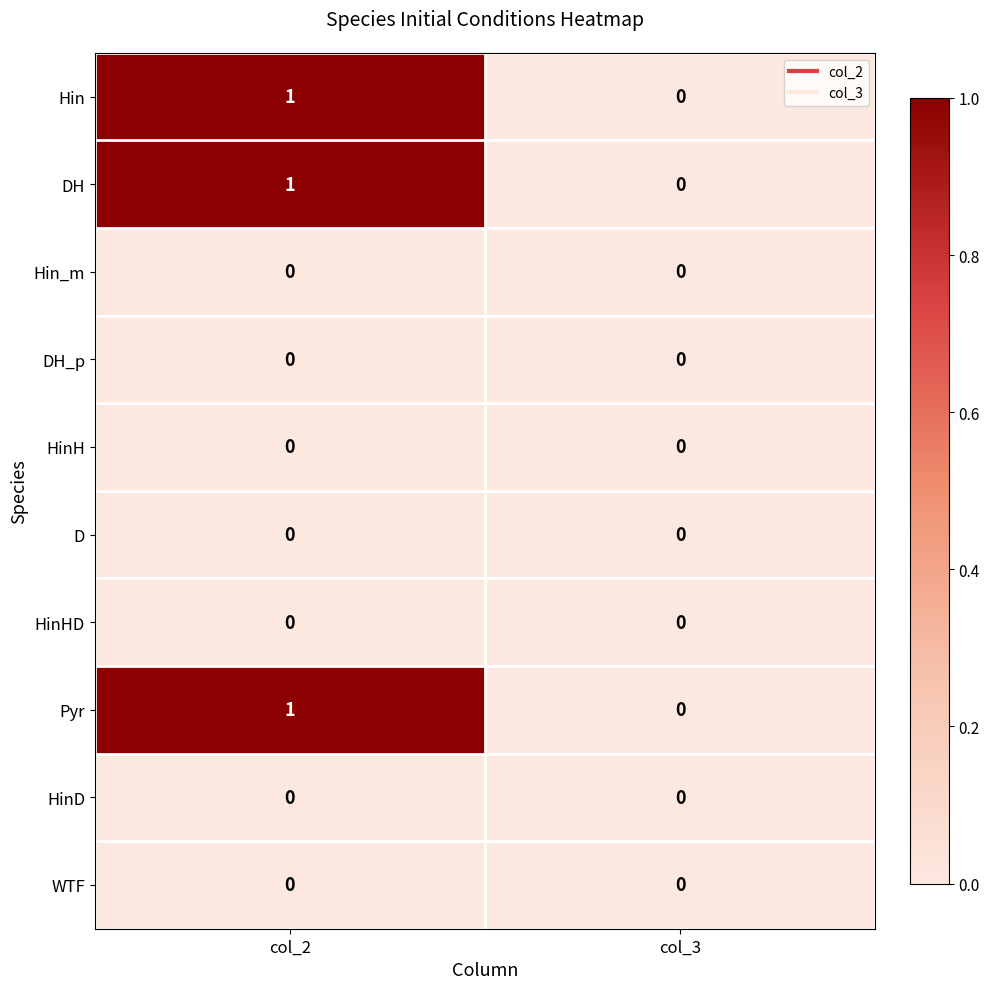

The DH series shows 1 at col_3. True or false?

False